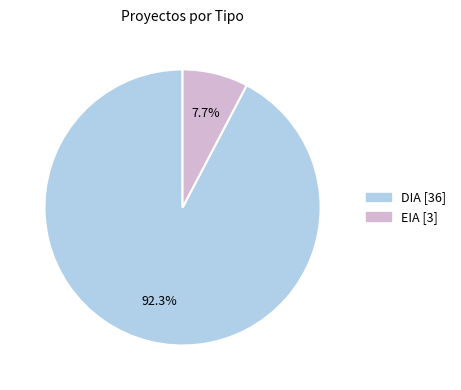

What percentage is the EIA slice, to the nearest percent?

8%